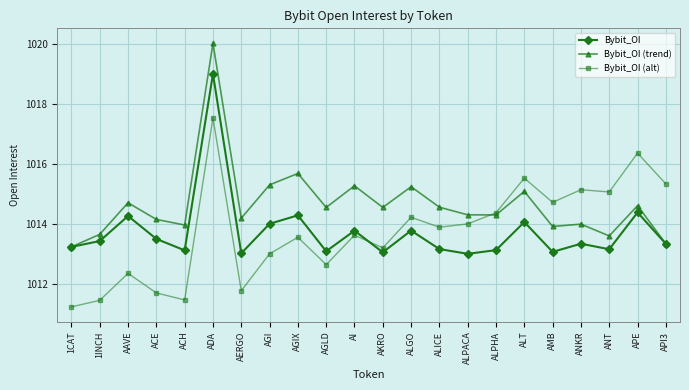

Is this an area chart (filled region under the line)?

No